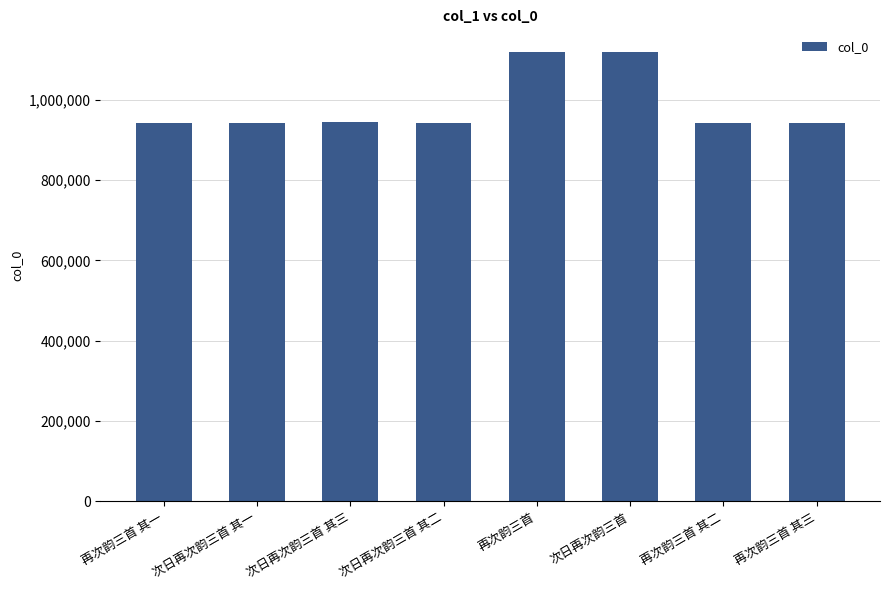

Is it true that the value at 次日再次韵三首 其三 is 1521244?

False